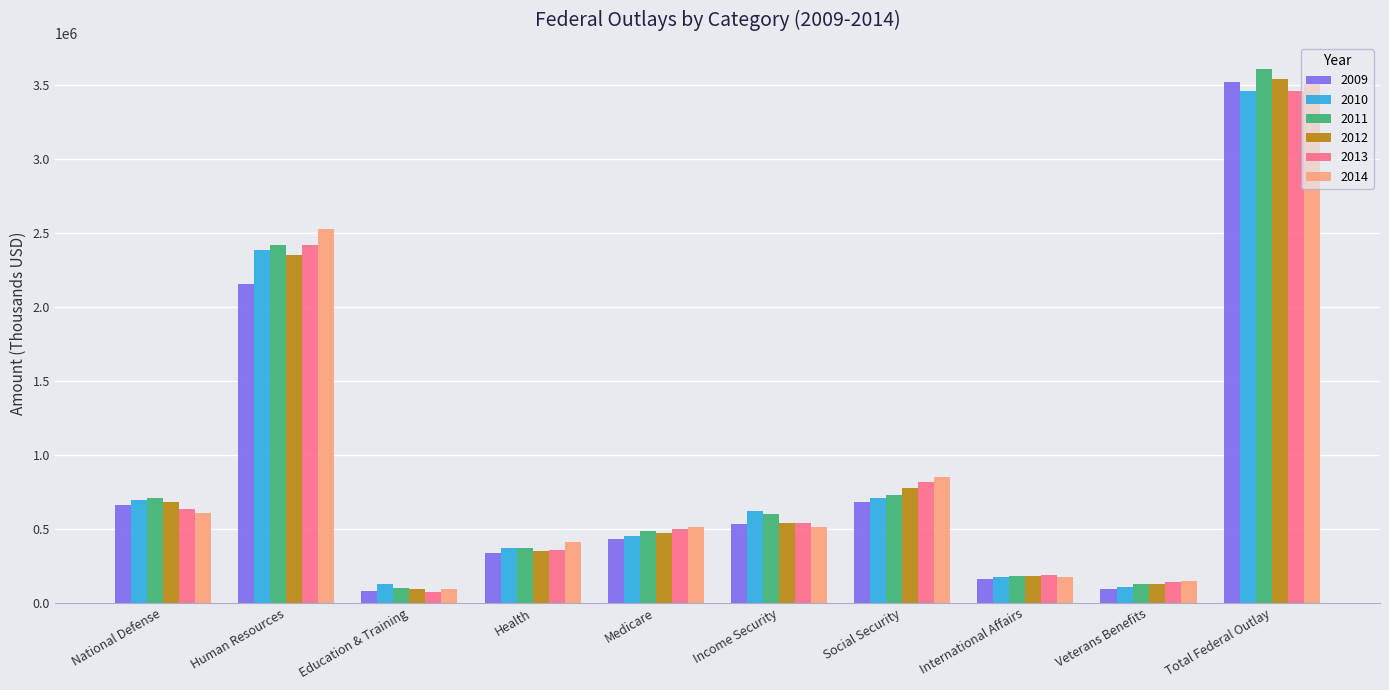

What is the label of the 5th bar from the right?

Income Security